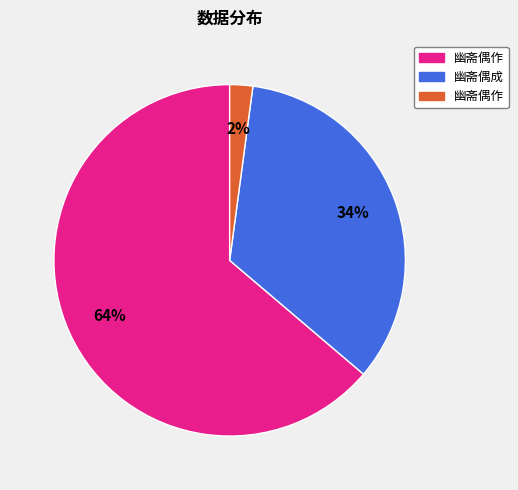

How many slices are in this pie chart?

3